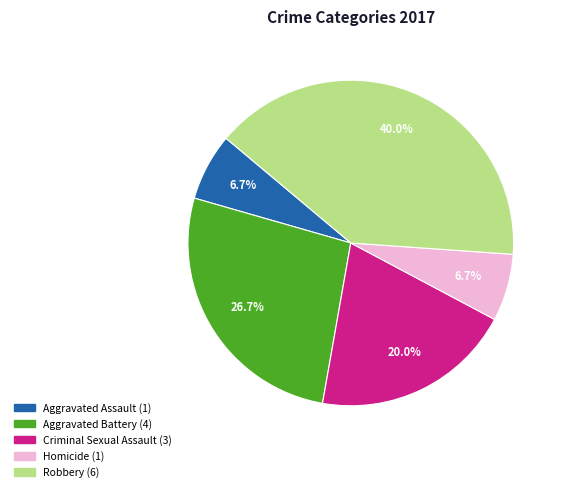

What is the ratio of the value at Robbery to the value at Criminal Sexual Assault?

2.0